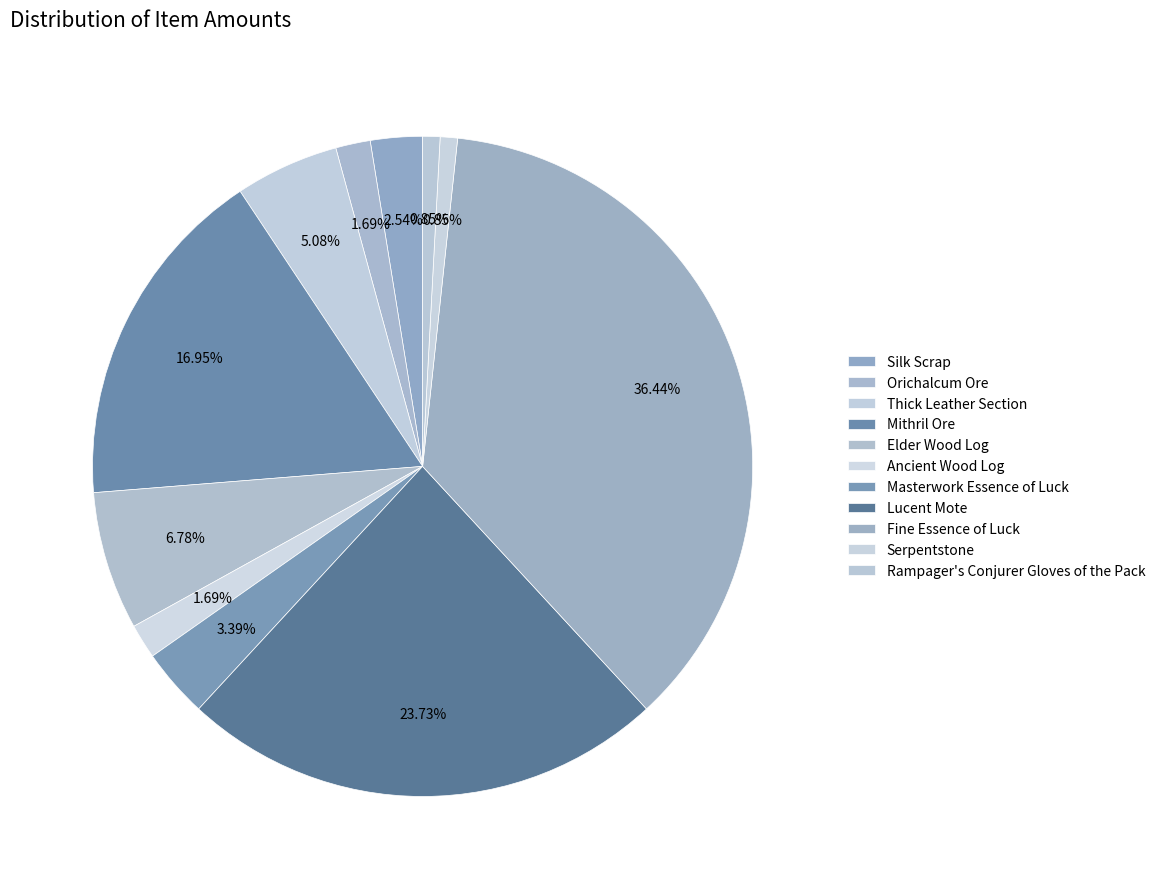

How many segments does this pie chart have?

11